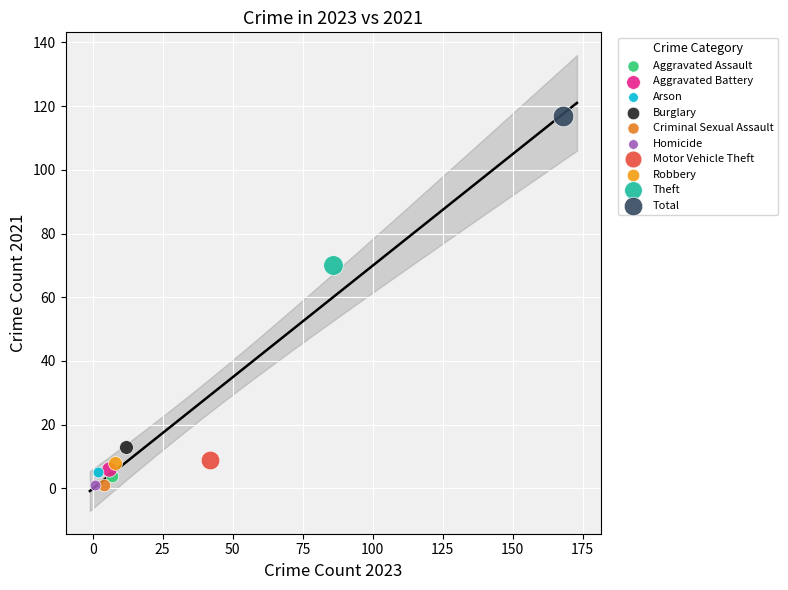

What are all the series names shown in the legend?

Aggravated Assault, Aggravated Battery, Arson, Burglary, Criminal Sexual Assault, Homicide, Motor Vehicle Theft, Robbery, Theft, Total